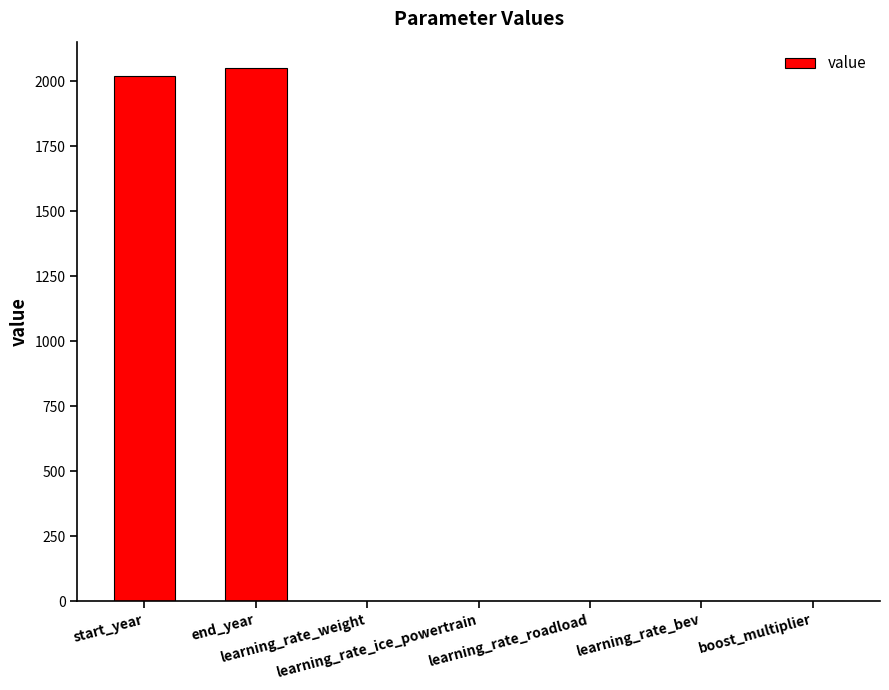

Which has a higher value, learning_rate_bev or start_year?

start_year